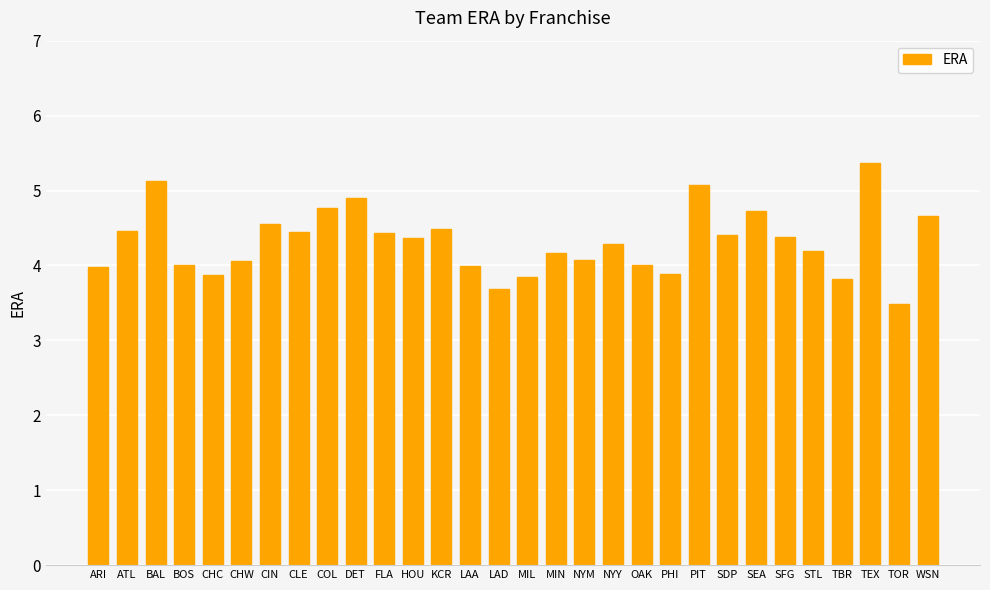

Is it true that the value at SEA is 4.7?

True